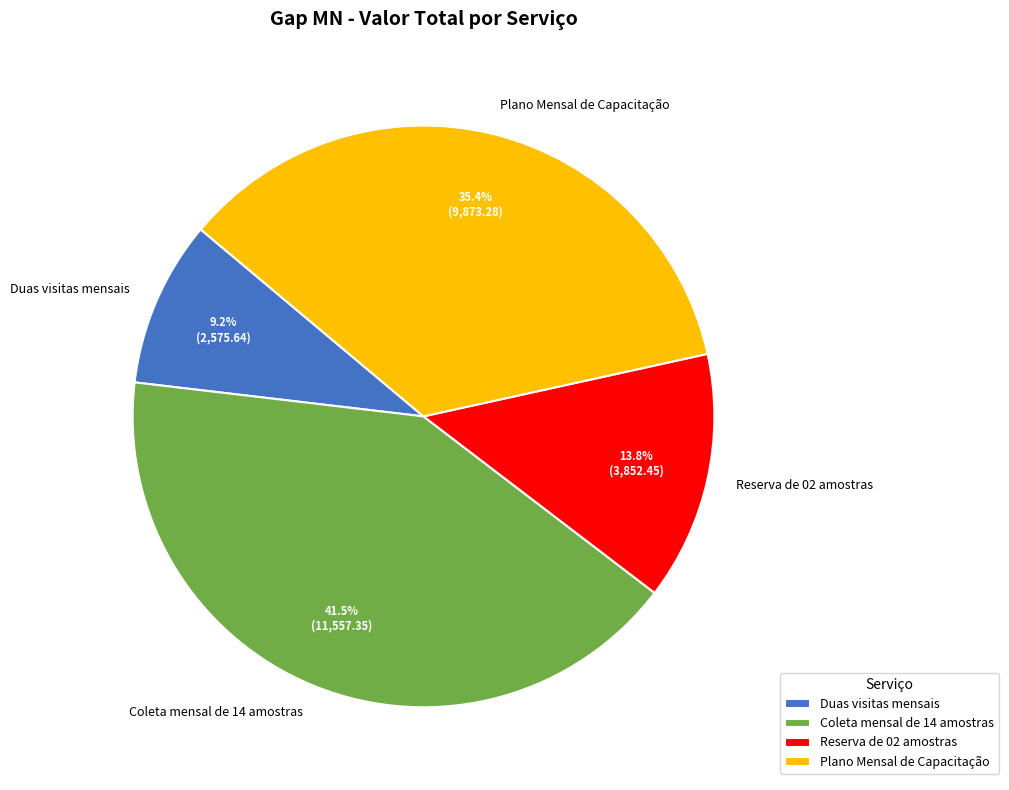

What is the ratio of the value at Plano Mensal de Capacitação to the value at Duas visitas mensais?

3.8